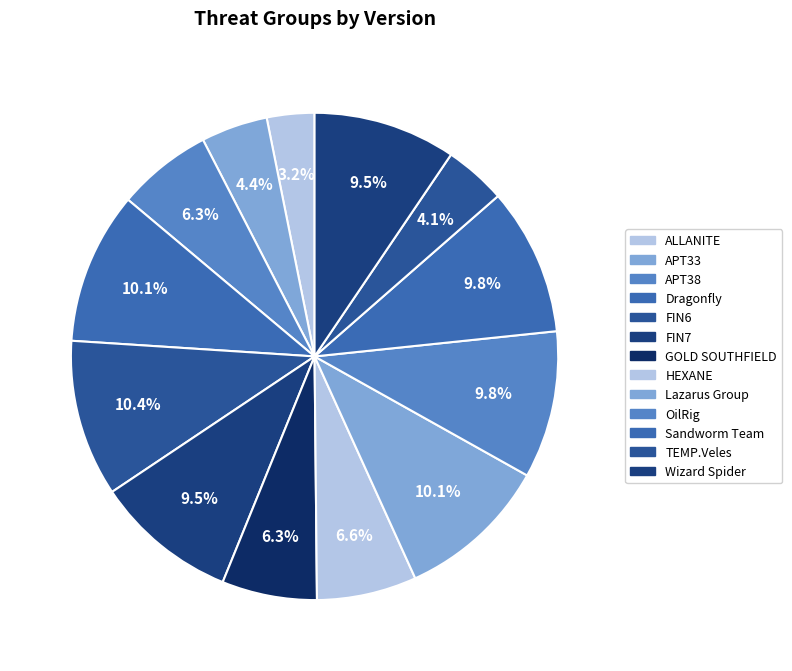

Is there a majority slice in this chart?

No